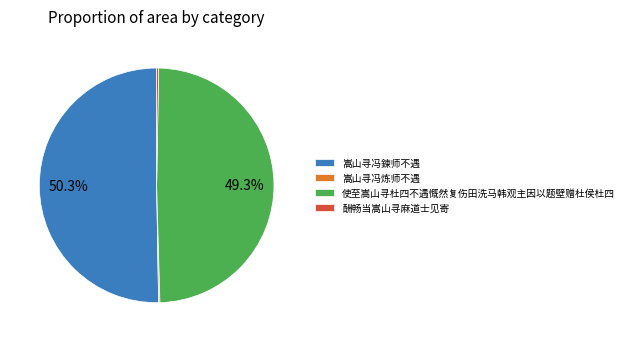

Does any single category account for the majority?

Yes